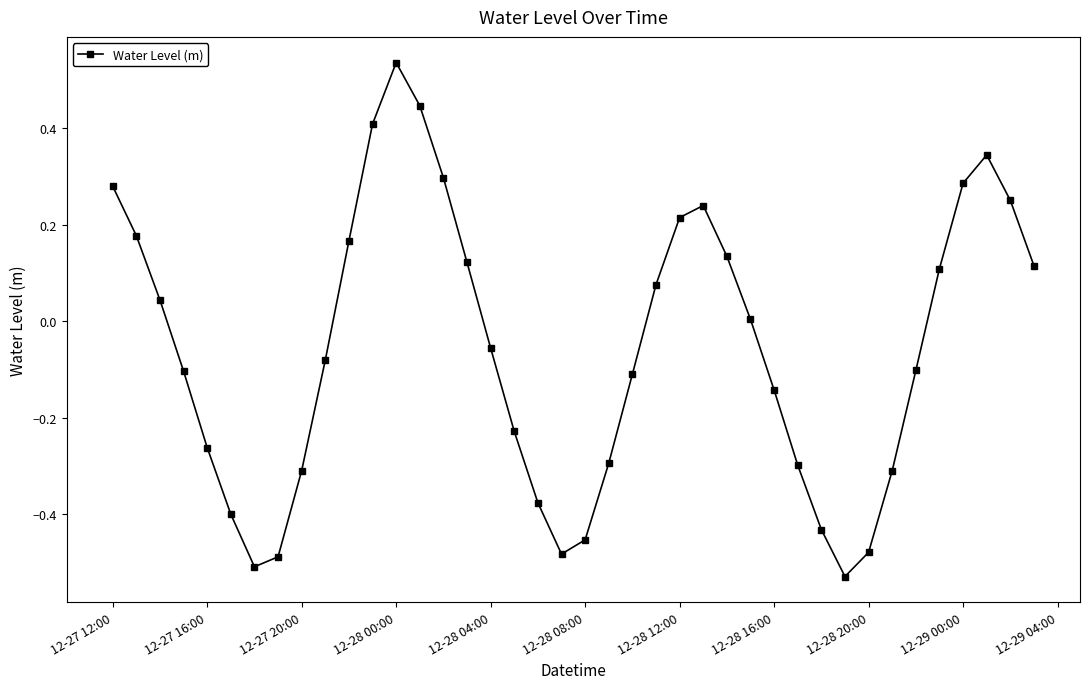

True or false: there are more than 0 points higher than both neighbors.

True